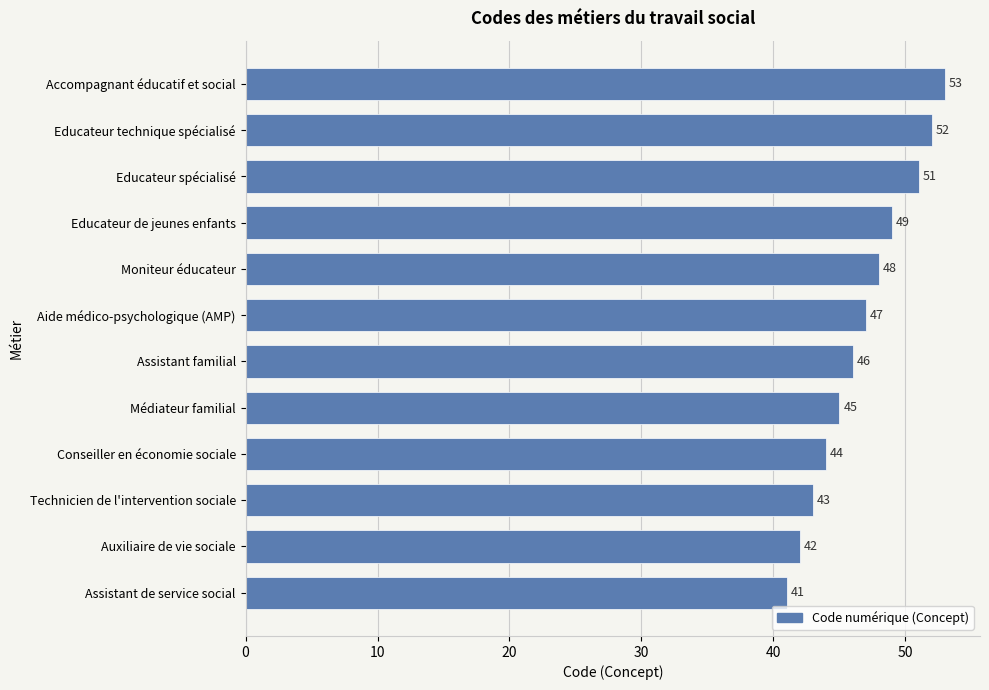

What is the difference between the maximum and second lowest values?

11